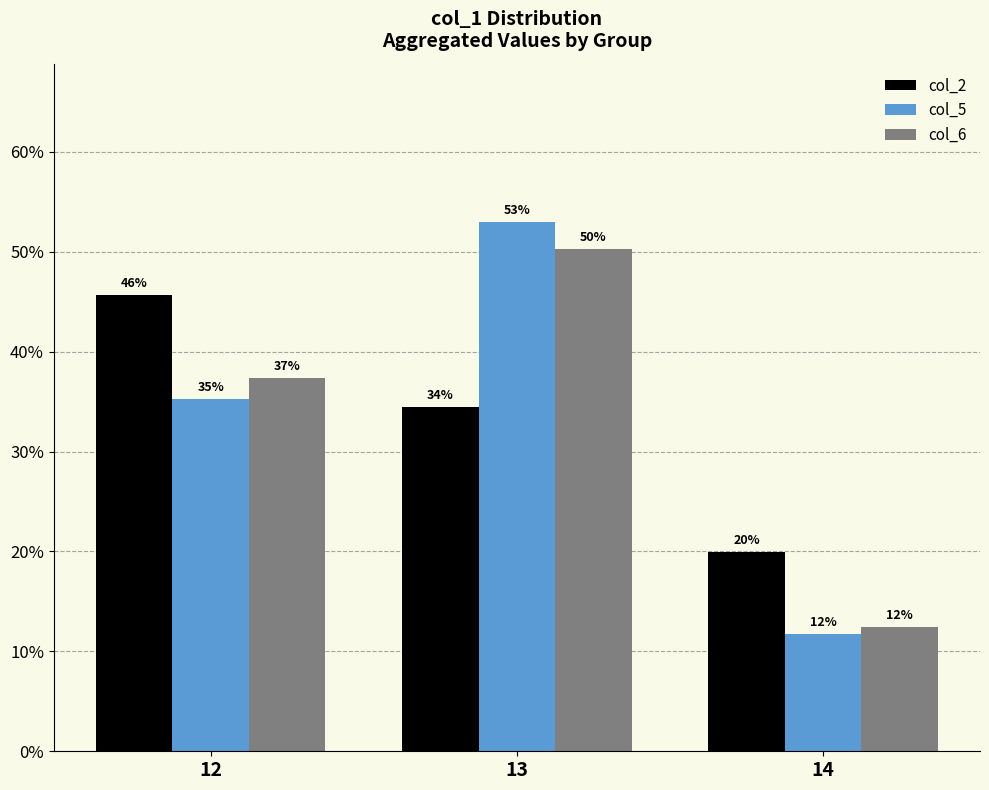

Is it true that col_5 equals 59.5 at 12?

False